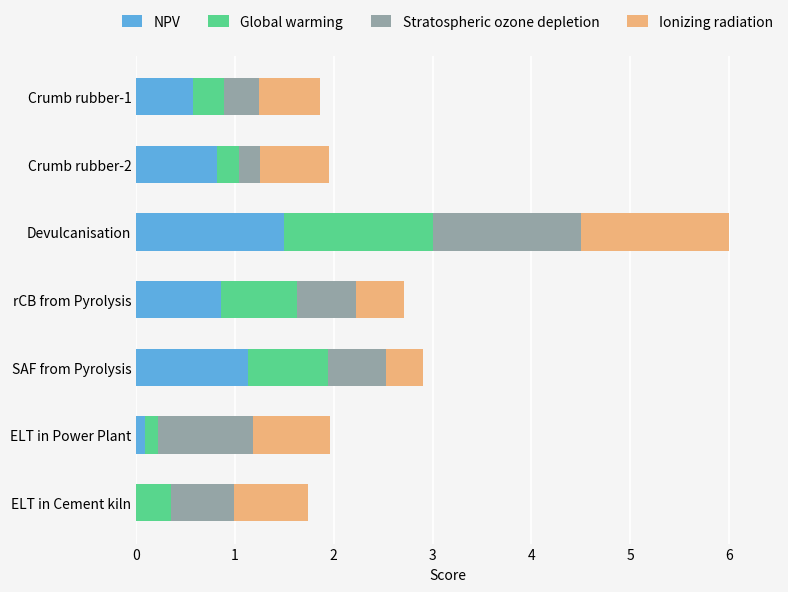

At which category is the sum across all series the highest?

Devulcanisation